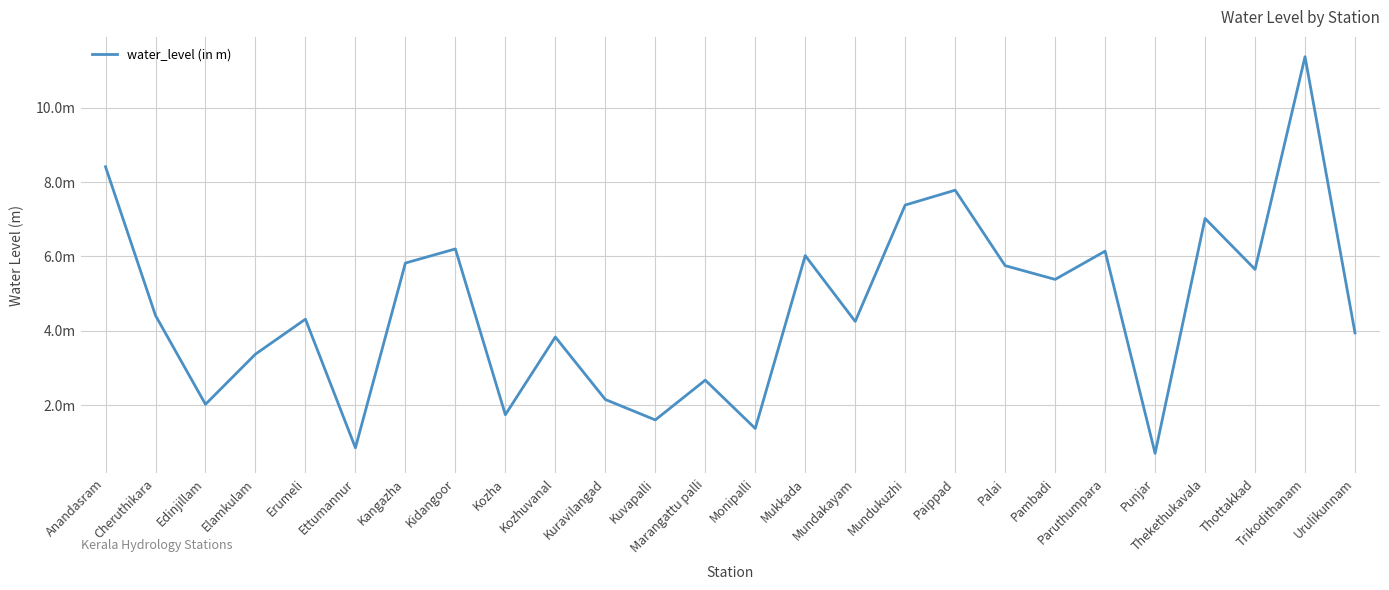

Reading left to right, list all the values displayed in this chart.

Anandasram=8.4	Cheruthikara=4.4	Edinjillam=2.0	Elamkulam=3.4	Erumeli=4.3	Ettumannur=0.8	Kangazha=5.8	Kidangoor=6.2	Kozha=1.7	Kozhuvanal=3.8	Kuravilangad=2.1	Kuvapalli=1.6	Marangattu palli=2.7	Monipalli=1.4	Mukkada=6.0	Mundakayam=4.2	Mundukuzhi=7.4	Paippad=7.8	Palai=5.8	Pambadi=5.4	Paruthumpara=6.1	Punjar=0.7	Thekethukavala=7.0	Thottakkad=5.7	Trikodithanam=11.4	Urulikunnam=3.9